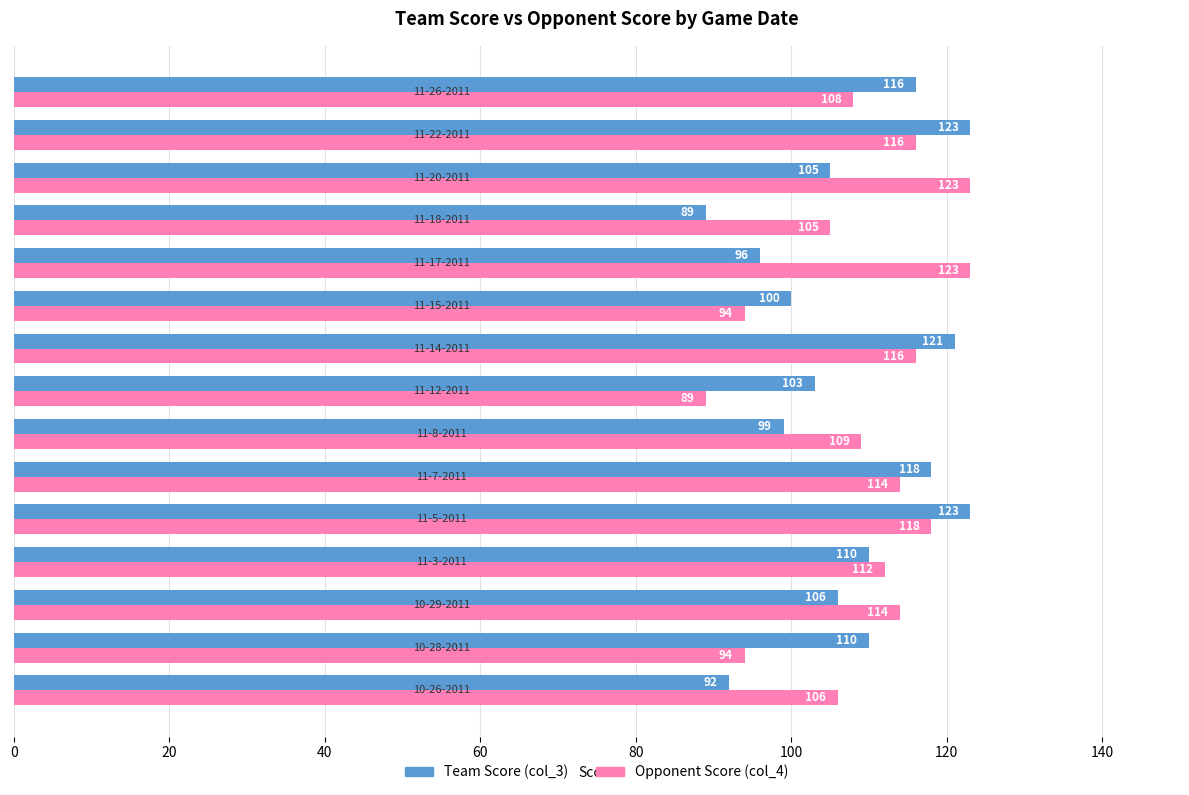

At how many categories does at least one series exceed 90?

15